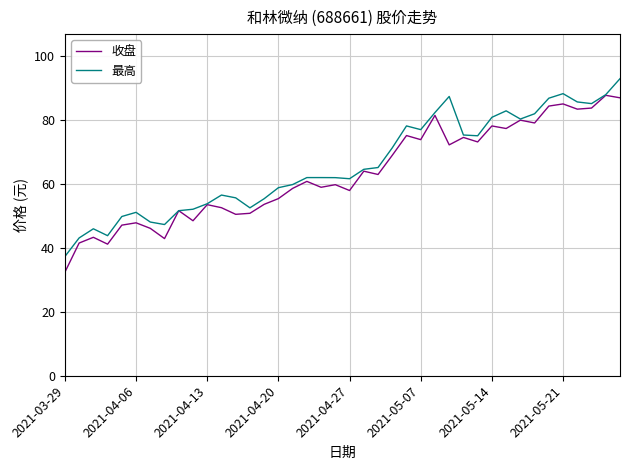

What is the minimum value shown in the chart?

32.4